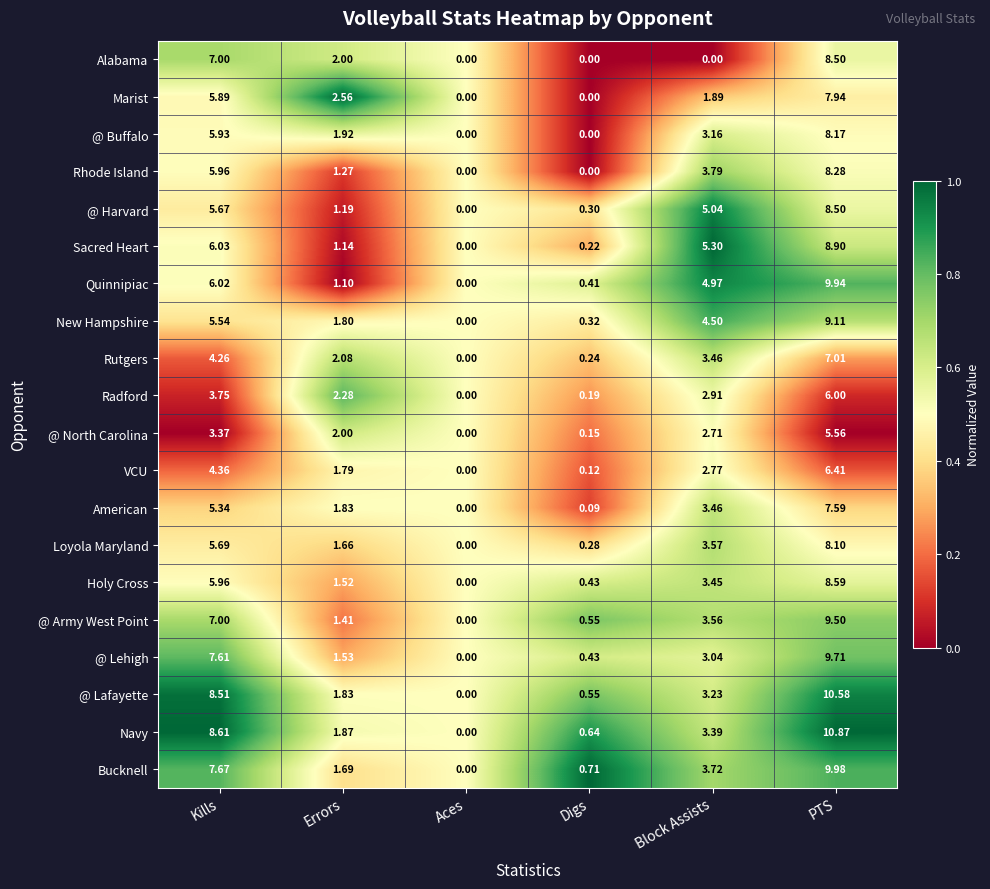

Is the value of @ Lehigh at Errors greater than the value of Alabama at Kills?

No